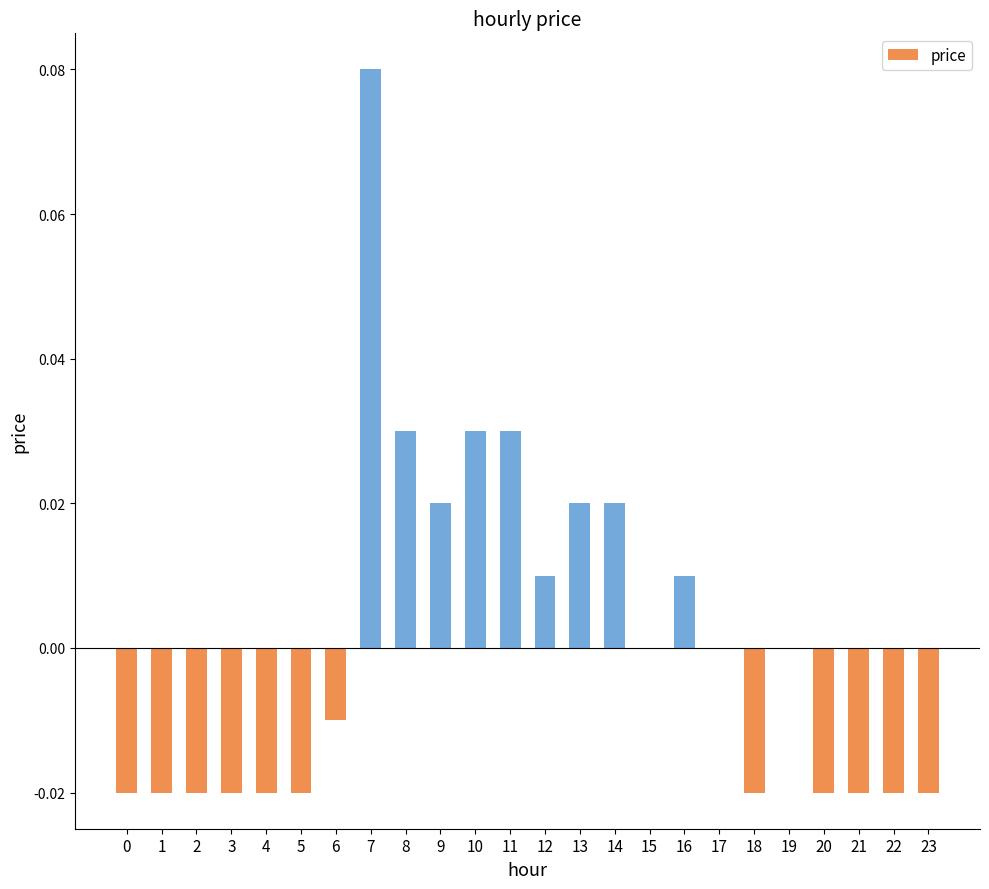

At which category does the chart reach its peak across all series?

7